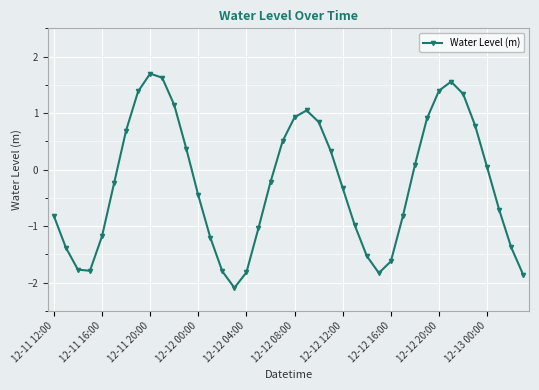

How many interior local peaks (higher than both neighbors) does the data have?

3